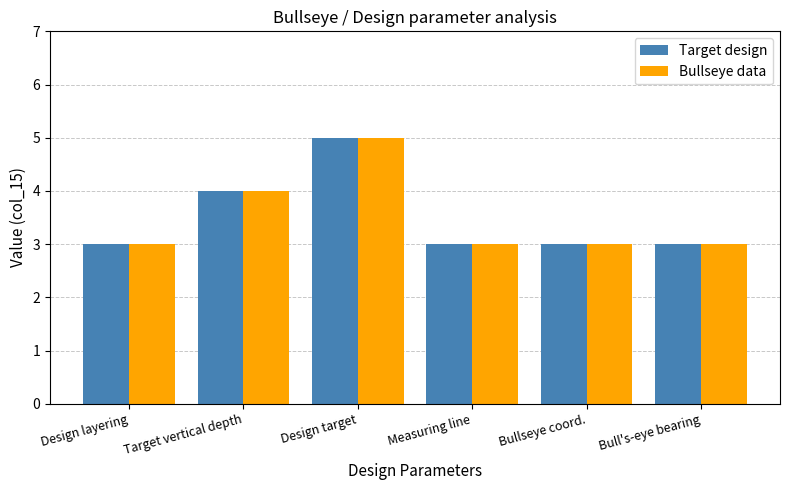

Reading right to left, extract all data points from this chart.

Target design: Bull's-eye bearing=3	Bullseye coord.=3	Measuring line=3	Design target=5	Target vertical depth=4	Design layering=3
Bullseye data: Bull's-eye bearing=3	Bullseye coord.=3	Measuring line=3	Design target=5	Target vertical depth=4	Design layering=3